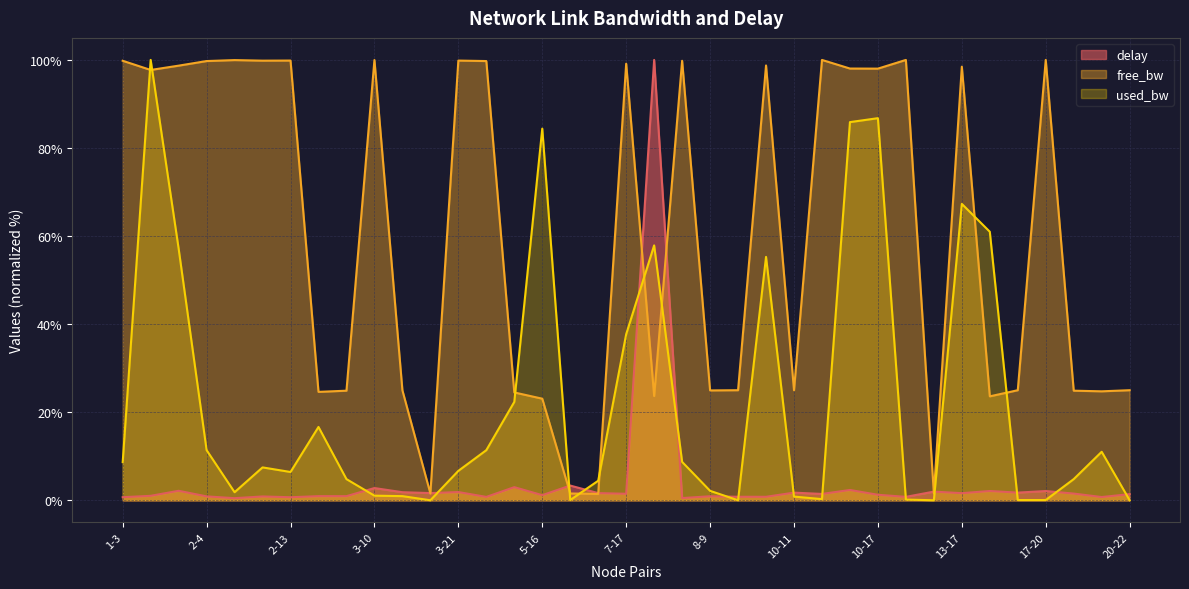

List the series in order of their peak value, highest first.

delay, free_bw, used_bw